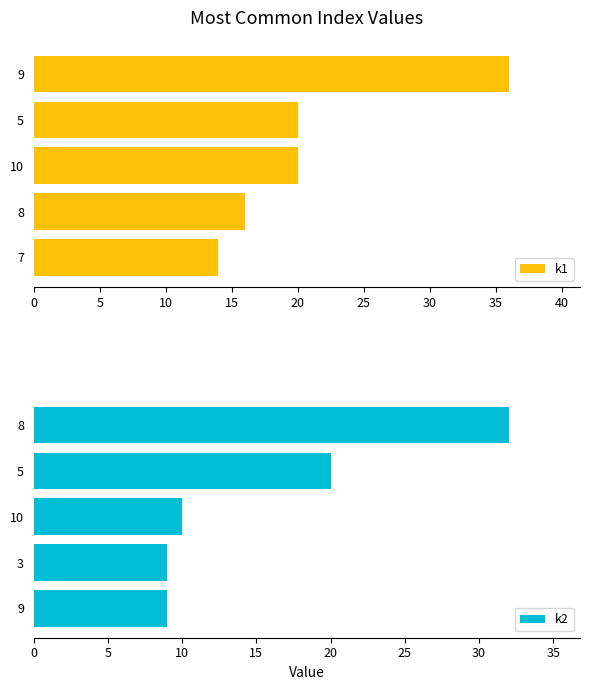

What is the value of the k1 bar at the 1st from the left?

36